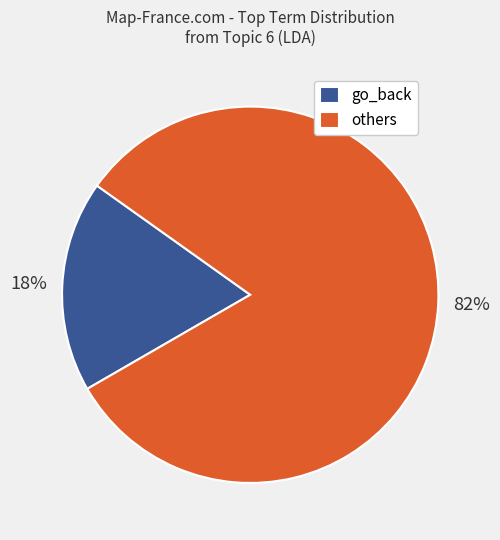

How many slices are in this pie chart?

2